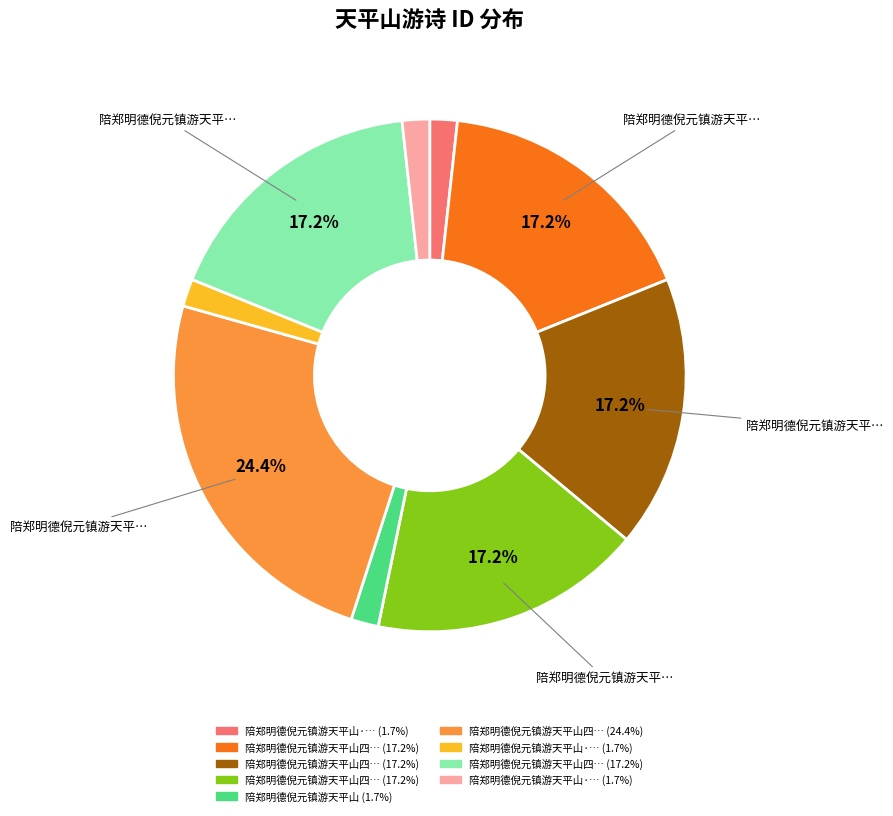

Does any single category account for the majority?

No